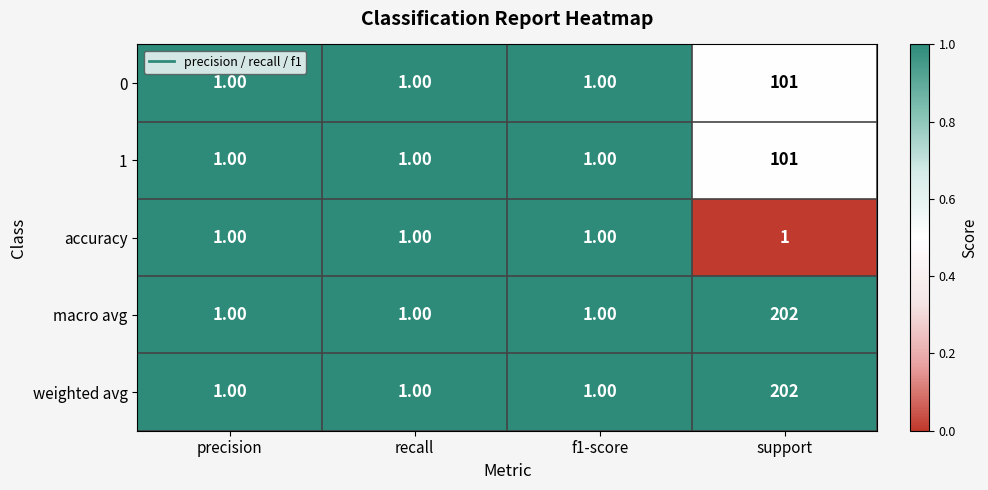

What is the greatest value displayed?

202